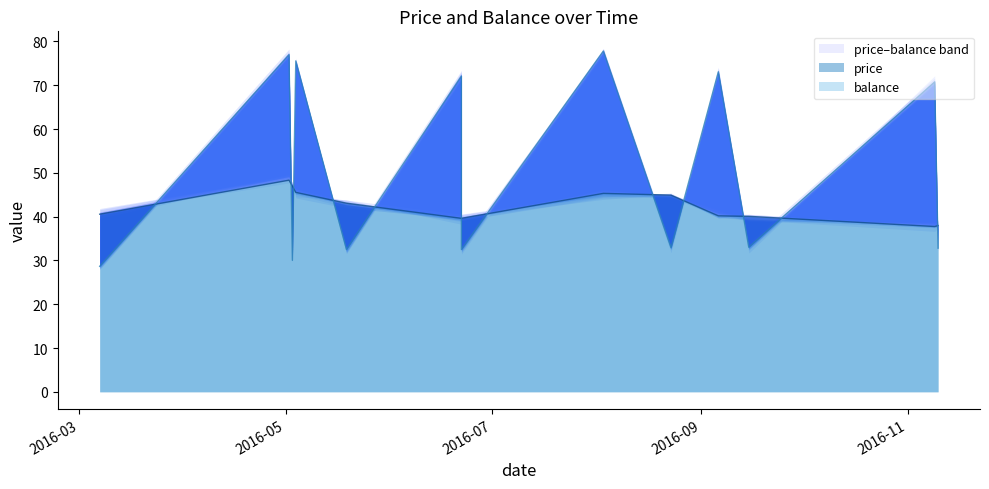

What is the total value across all series at 2016-09-15?

73.1